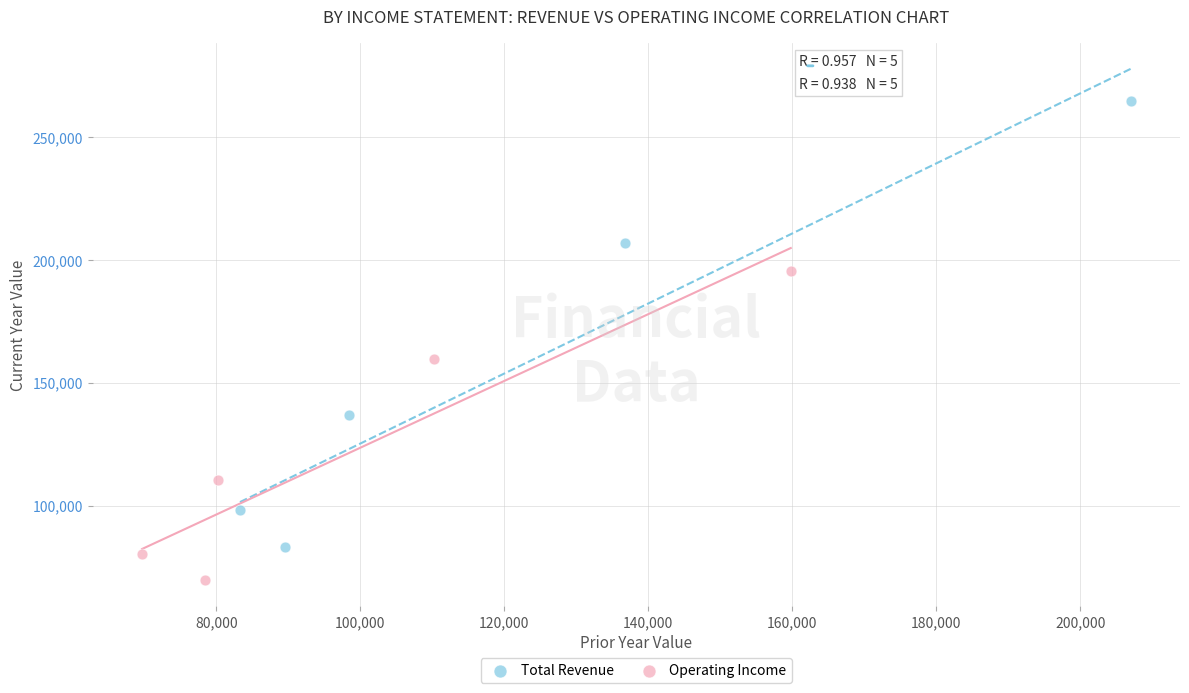

What are all the series names shown in the legend?

Total Revenue, Operating Income